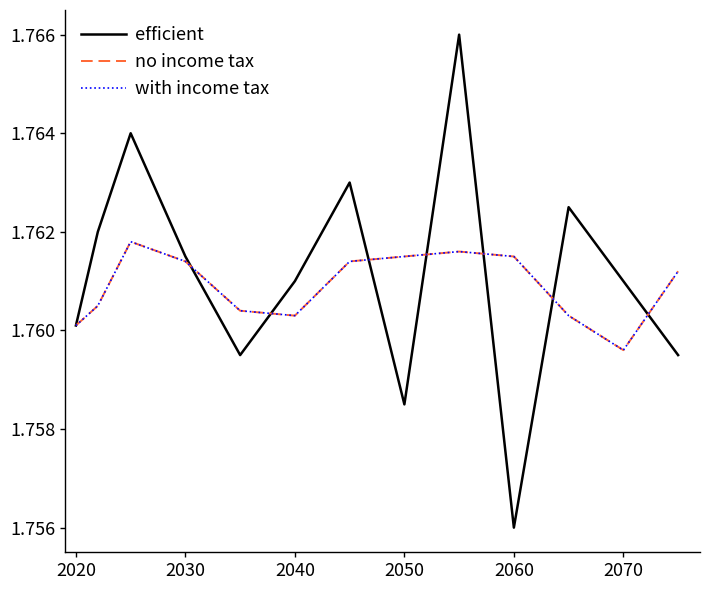

What is the sum of all efficient values?

22.9